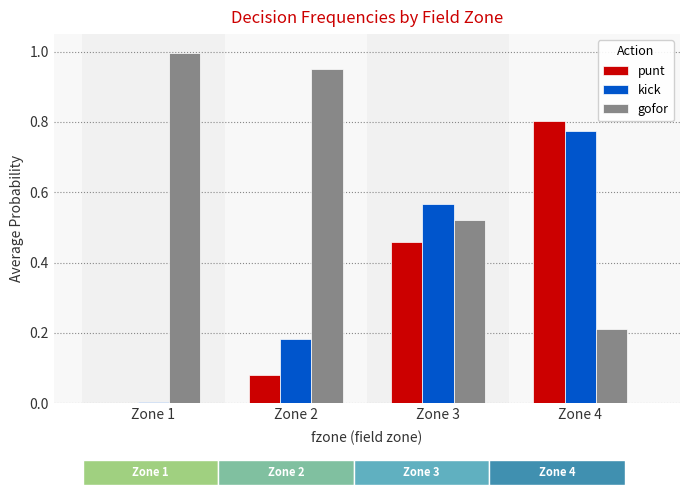

Is it true that gofor equals 0.3 at Zone 2?

False